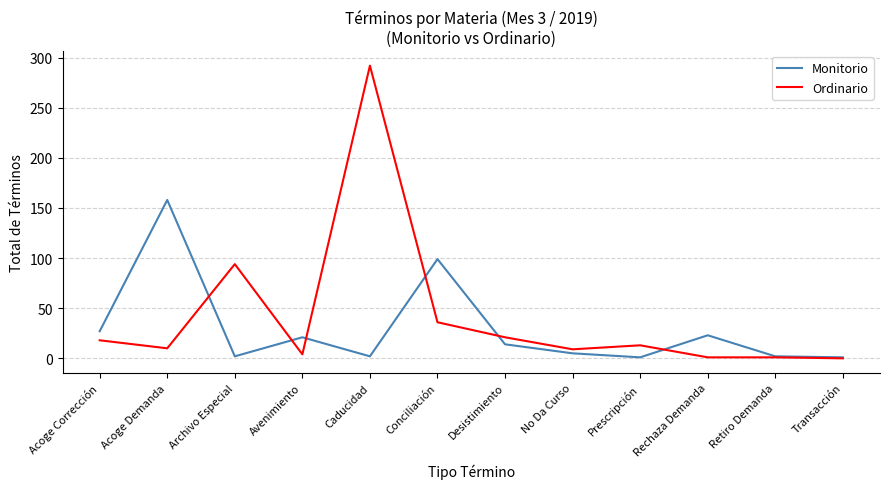

What is the difference between the highest and lowest values at Conciliación?

63